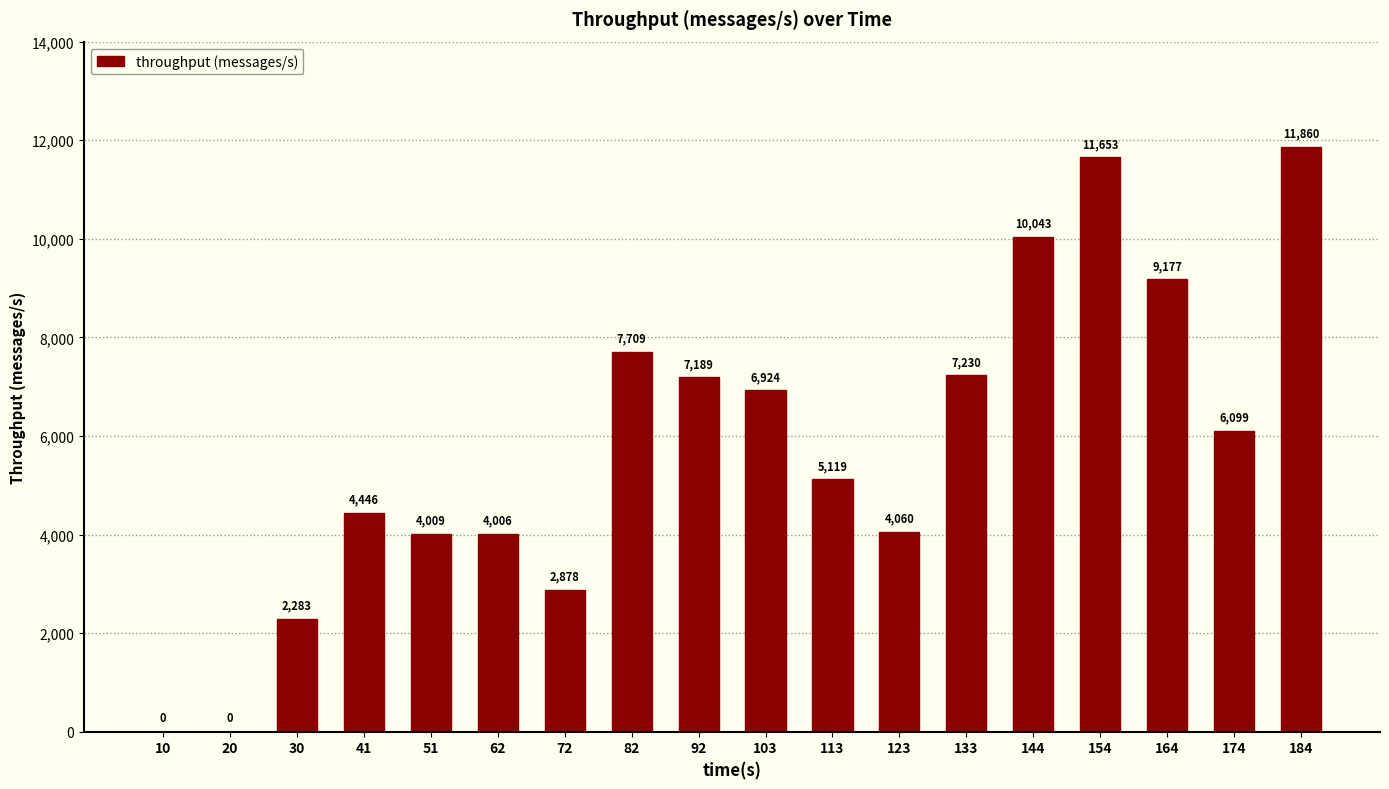

What is the change in value from 82 to 184?

+4151